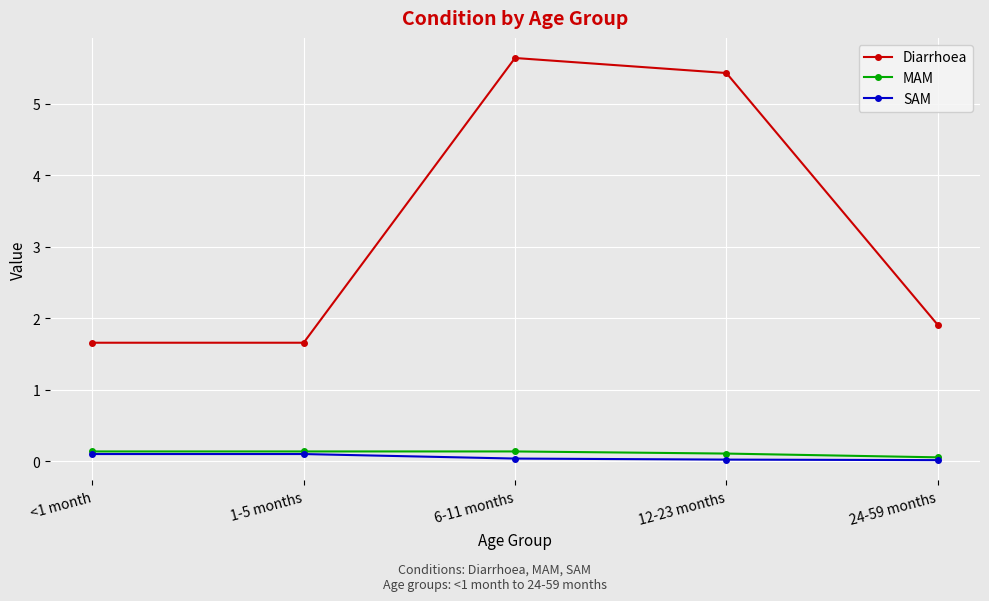

True or false: Diarrhoea has a value of 1.7 at 1-5 months.

True